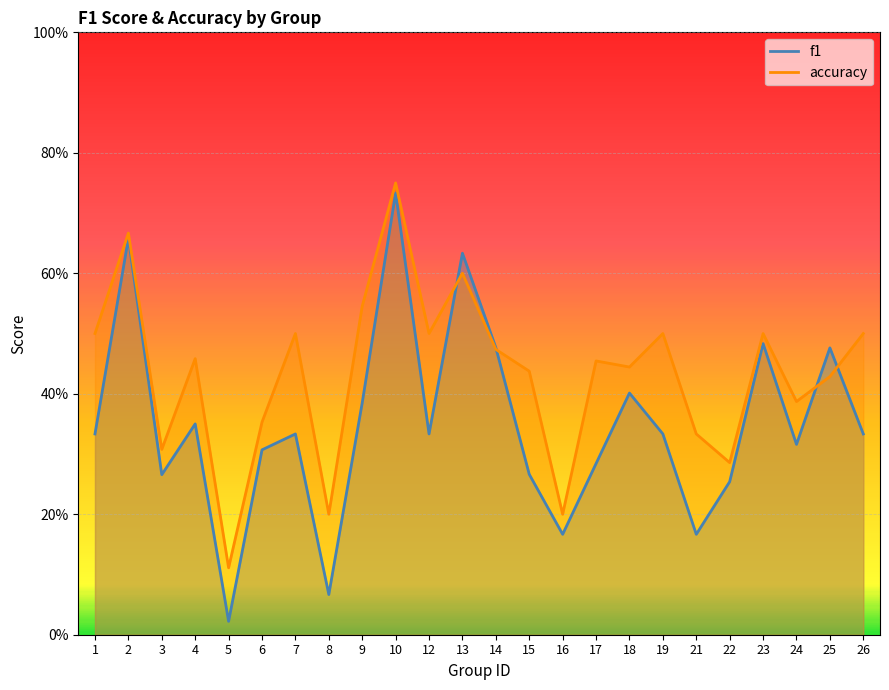

List the labels in order of f1 value, largest first.

10, 2, 13, 23, 14, 25, 18, 9, 4, 1, 7, 12, 19, 26, 24, 6, 17, 15, 3, 22, 16, 21, 8, 5